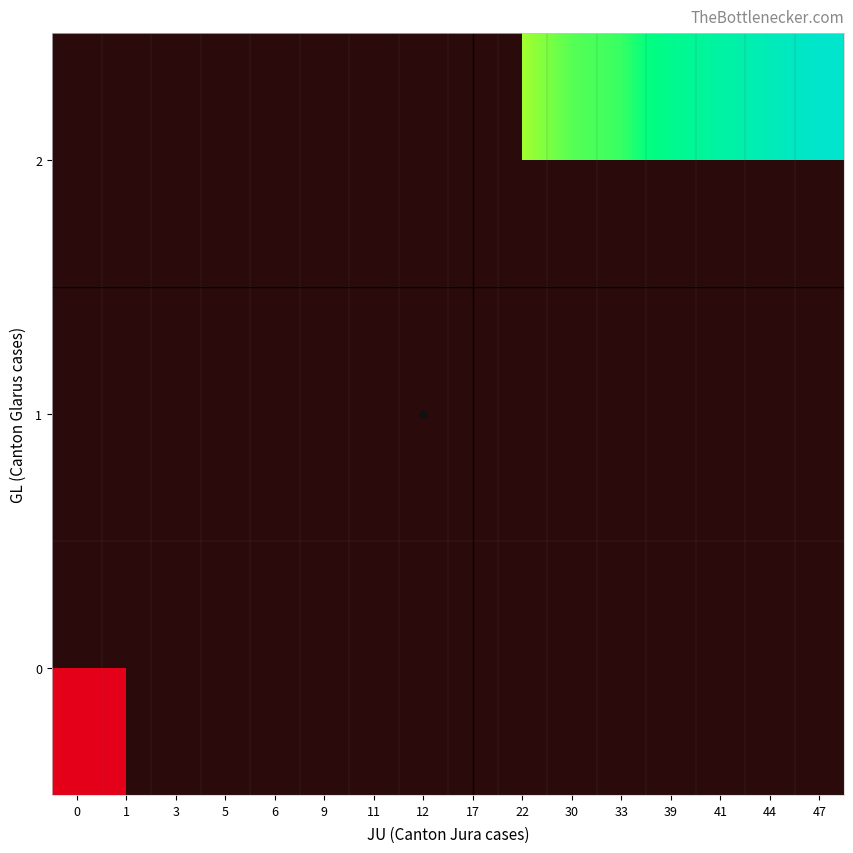

List the labels in order of 0 value, smallest first.

0, 1, 3, 5, 6, 9, 11, 12, 17, 22, 30, 33, 39, 41, 44, 47